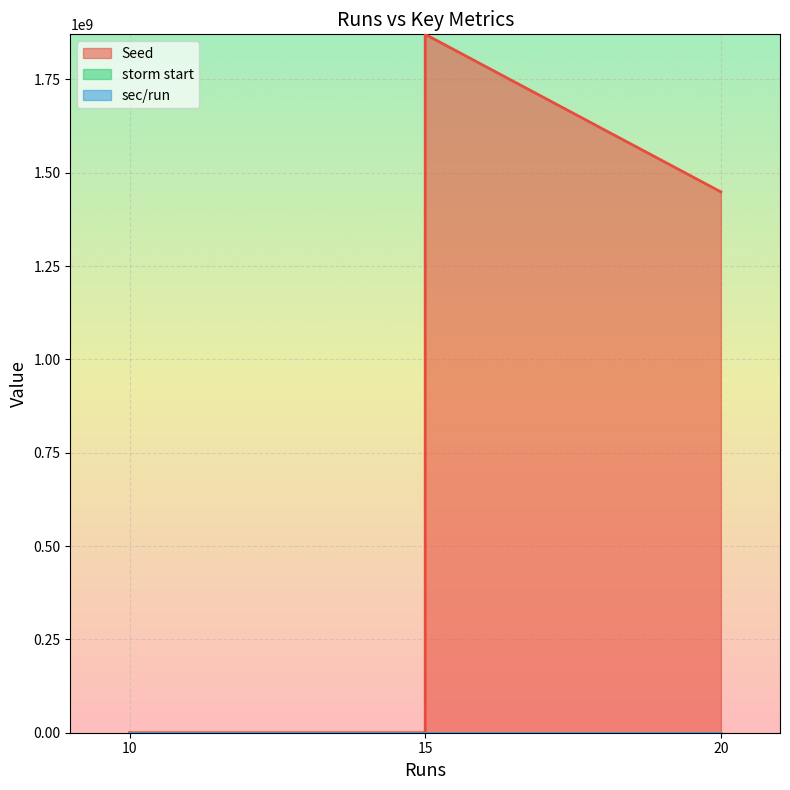

Where is sec/run nearest to the value 41?

15